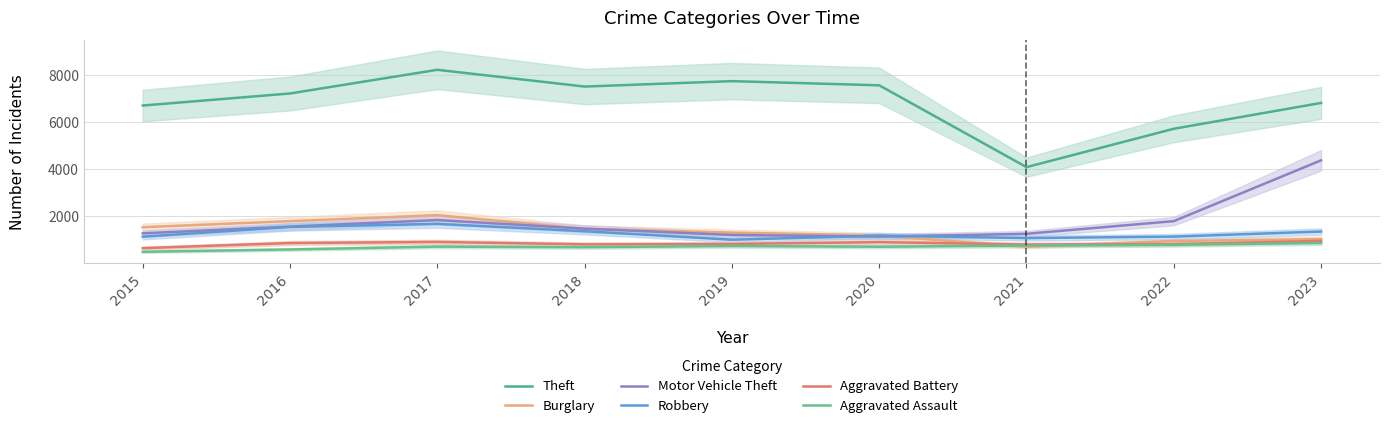

What is the average value of the Motor Vehicle Theft series?

1762